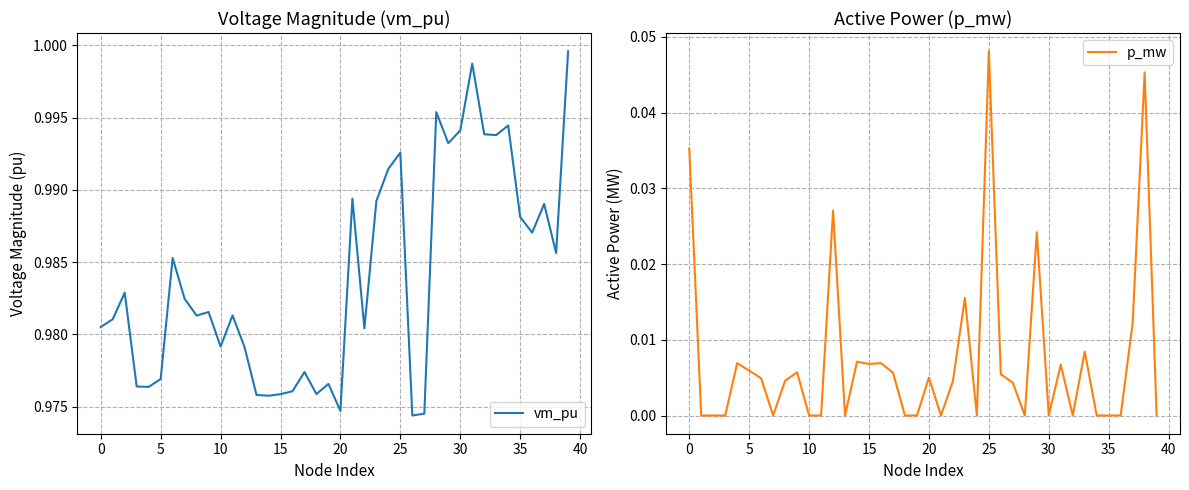

What is the sum of all p_mw values?

0.3